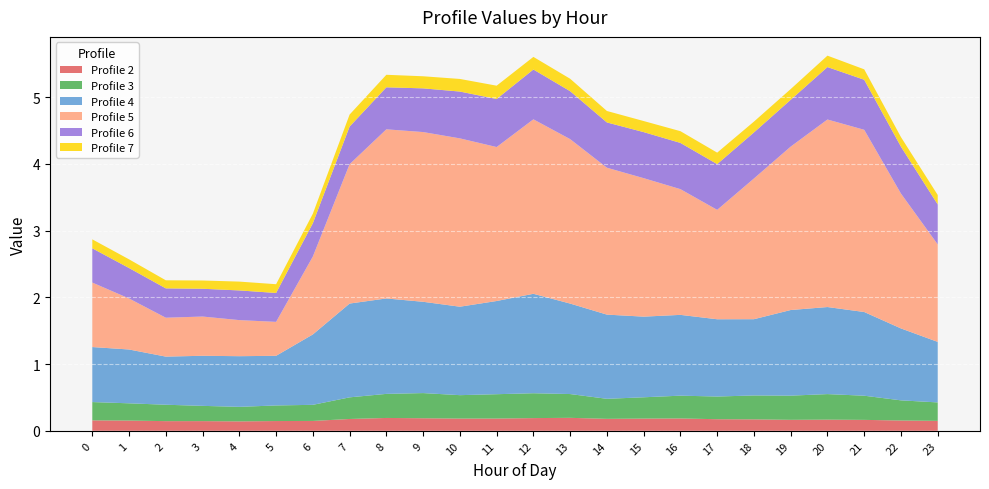

Reading left to right, list all the values displayed in this chart.

Profile 2: 0=0.2	1=0.2	2=0.1	3=0.1	4=0.1	5=0.1	6=0.1	7=0.2	8=0.2	9=0.2	10=0.2	11=0.2	12=0.2	13=0.2	14=0.2	15=0.2	16=0.2	17=0.2	18=0.2	19=0.2	20=0.2	21=0.2	22=0.2	23=0.1
Profile 3: 0=0.3	1=0.3	2=0.2	3=0.2	4=0.2	5=0.2	6=0.2	7=0.3	8=0.4	9=0.4	10=0.4	11=0.4	12=0.4	13=0.4	14=0.3	15=0.3	16=0.3	17=0.3	18=0.4	19=0.4	20=0.4	21=0.4	22=0.3	23=0.3
Profile 4: 0=0.8	1=0.8	2=0.7	3=0.8	4=0.8	5=0.7	6=1.1	7=1.4	8=1.4	9=1.4	10=1.3	11=1.4	12=1.5	13=1.4	14=1.3	15=1.2	16=1.2	17=1.2	18=1.1	19=1.3	20=1.3	21=1.3	22=1.1	23=0.9
Profile 5: 0=1.0	1=0.8	2=0.6	3=0.6	4=0.5	5=0.5	6=1.2	7=2.1	8=2.5	9=2.5	10=2.5	11=2.3	12=2.6	13=2.5	14=2.2	15=2.1	16=1.9	17=1.6	18=2.1	19=2.4	20=2.8	21=2.7	22=2.0	23=1.5
Profile 6: 0=0.5	1=0.5	2=0.4	3=0.4	4=0.4	5=0.4	6=0.5	7=0.6	8=0.6	9=0.7	10=0.7	11=0.7	12=0.7	13=0.7	14=0.7	15=0.7	16=0.7	17=0.7	18=0.7	19=0.7	20=0.8	21=0.7	22=0.7	23=0.6
Profile 7: 0=0.1	1=0.1	2=0.1	3=0.1	4=0.1	5=0.1	6=0.1	7=0.2	8=0.2	9=0.2	10=0.2	11=0.2	12=0.2	13=0.2	14=0.2	15=0.2	16=0.2	17=0.2	18=0.2	19=0.2	20=0.2	21=0.2	22=0.1	23=0.1